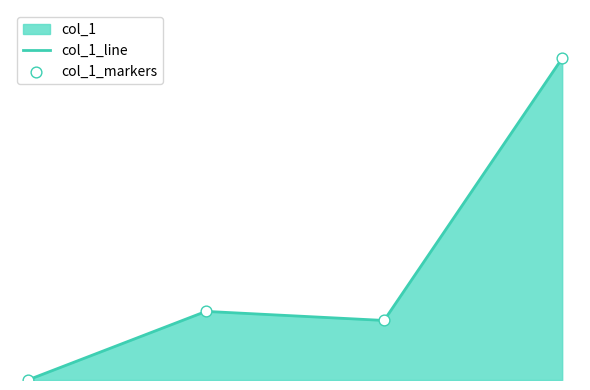

Which series reaches the minimum Y coordinate?

col_1_line